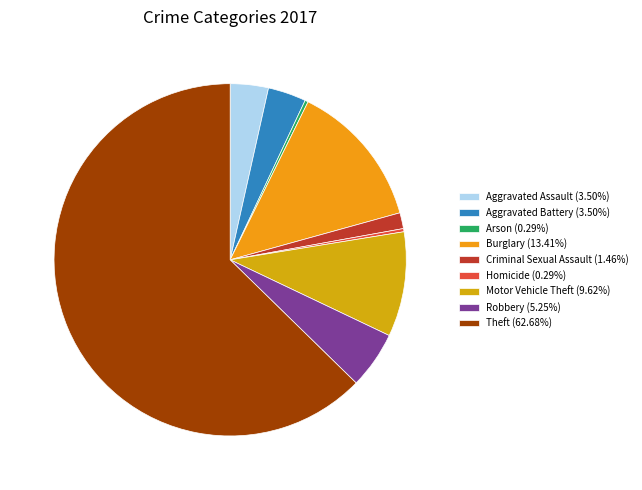

To the nearest percent, what portion does Aggravated Assault represent?

3%